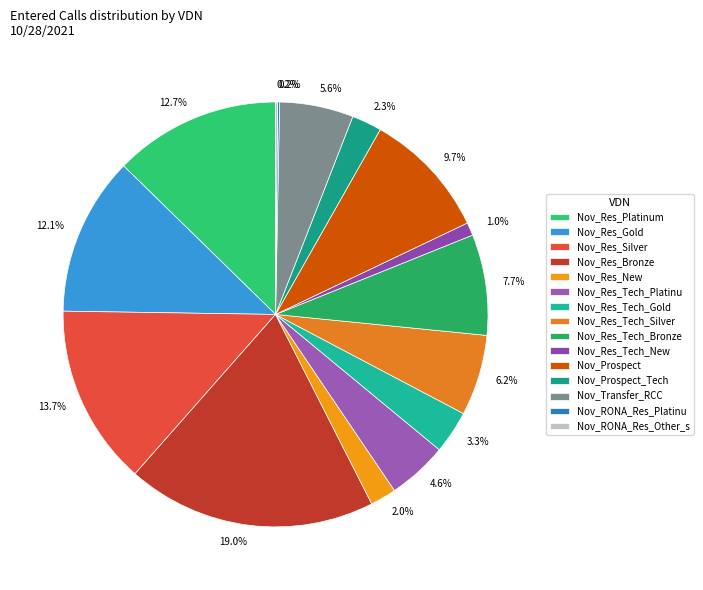

Which slice is the smallest?

Nov_RONA_Res_Platinu